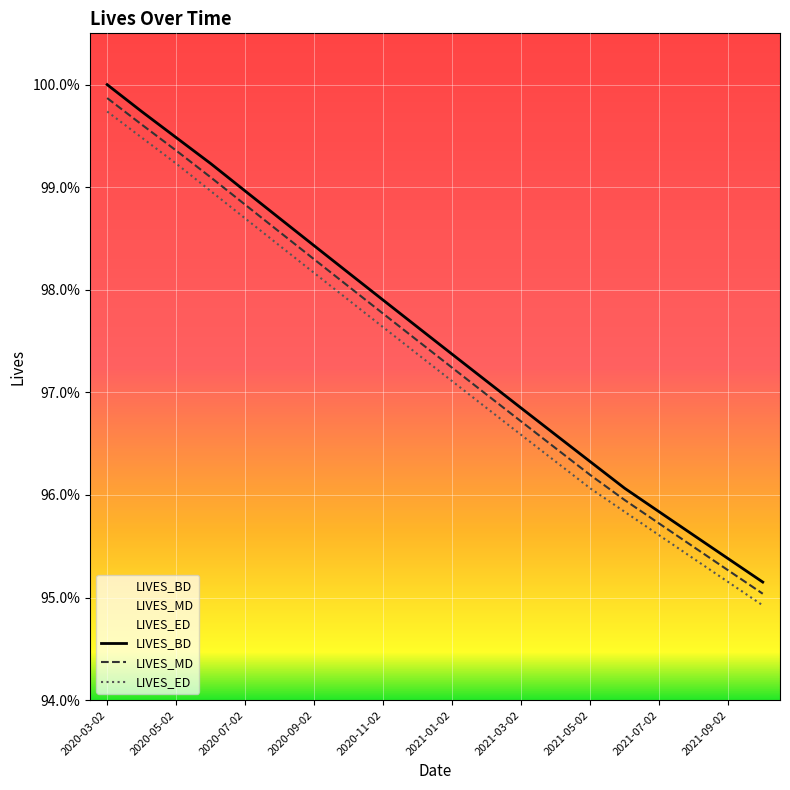

What is the value of the LIVES_ED point at the 13th from the left?

1.0